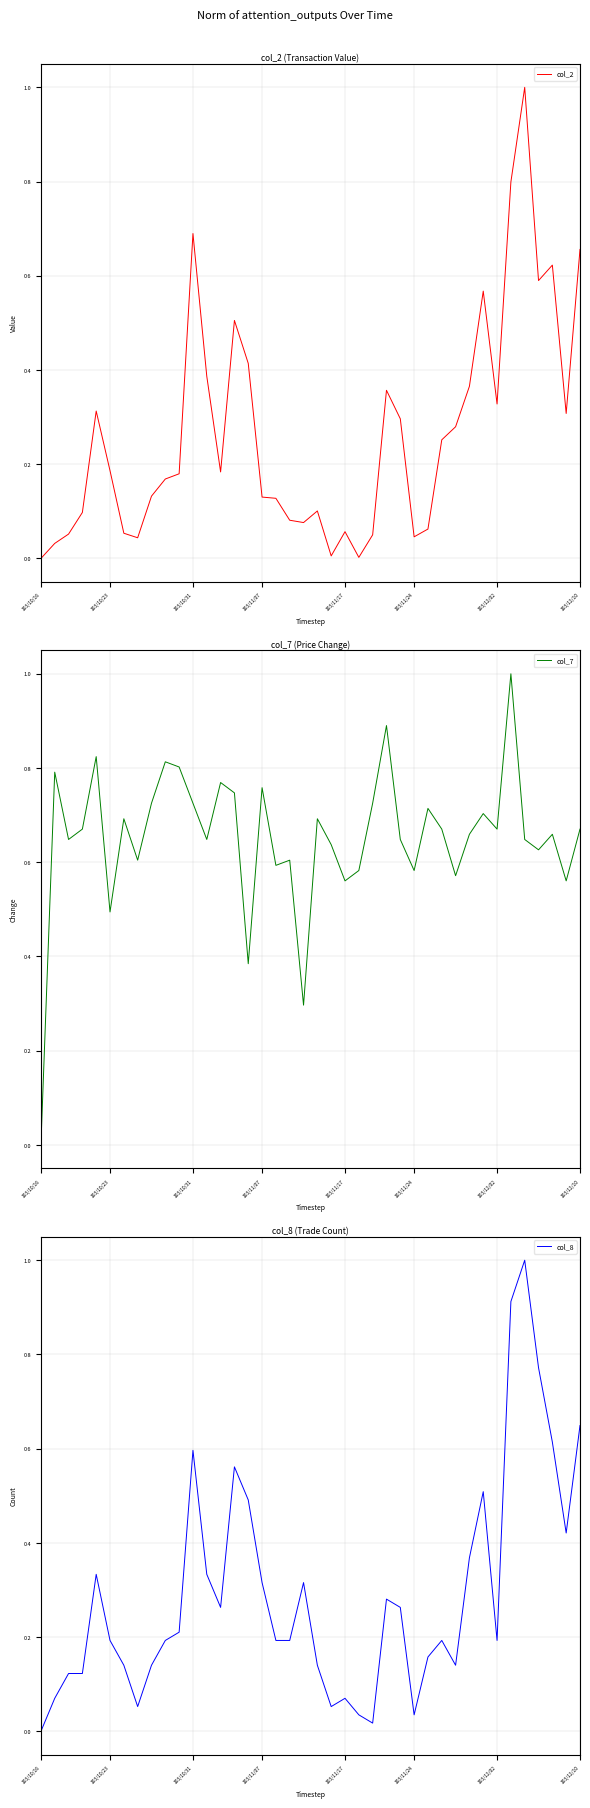

What is the difference between the maximum and minimum values in the col_7 series?

1.0